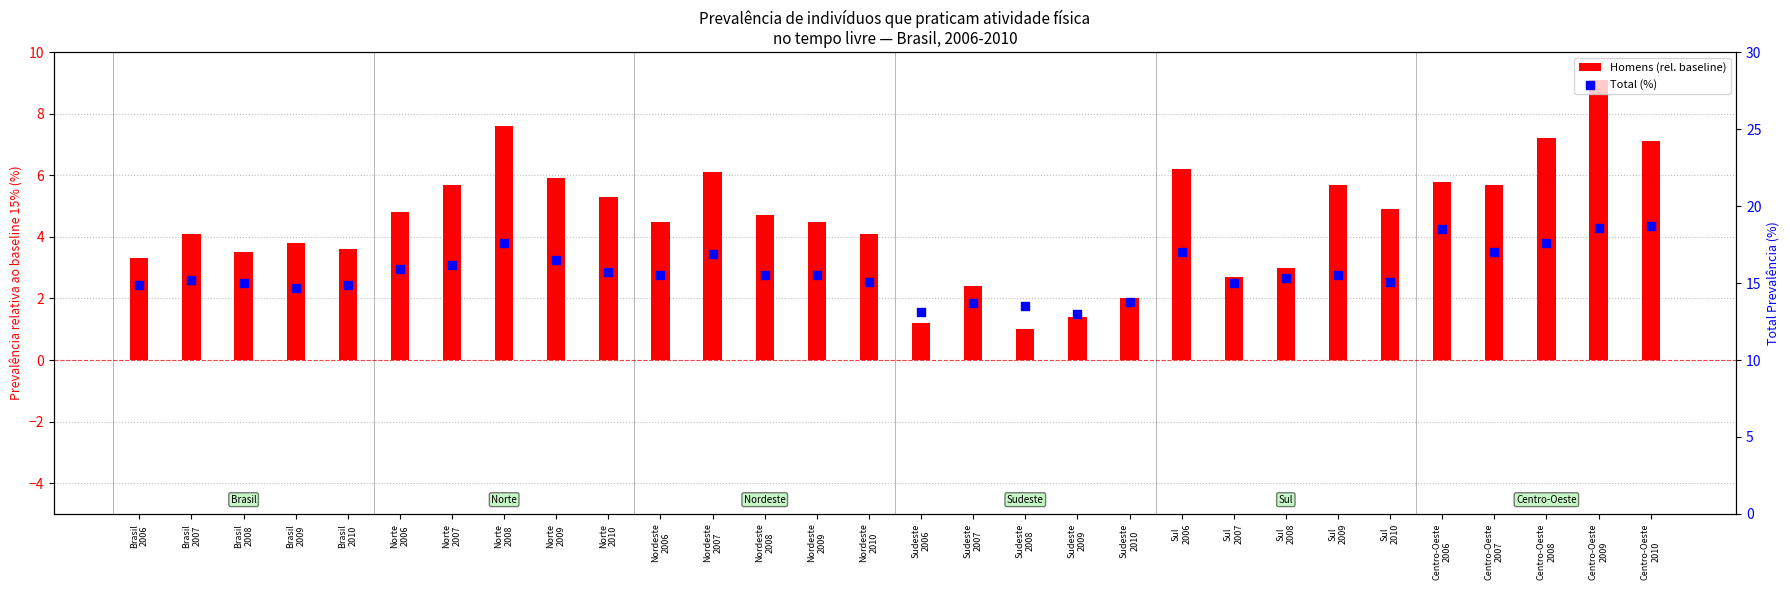

Which series has the largest Y range (max minus min)?

Homens (rel. baseline)